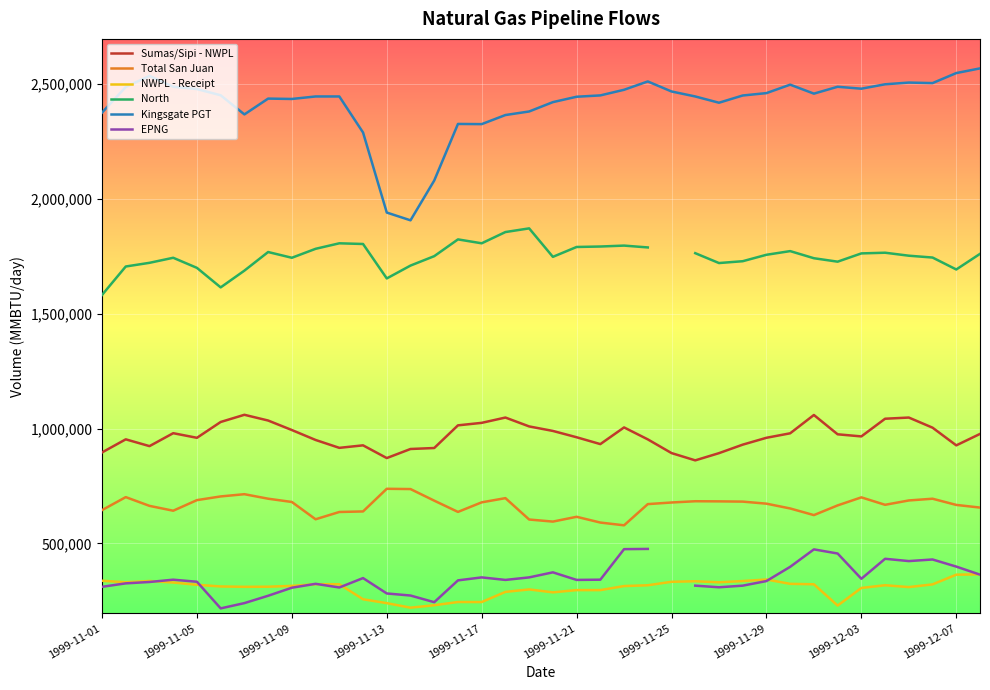

True or false: North and NWPL - Receipt intersect in this chart.

False